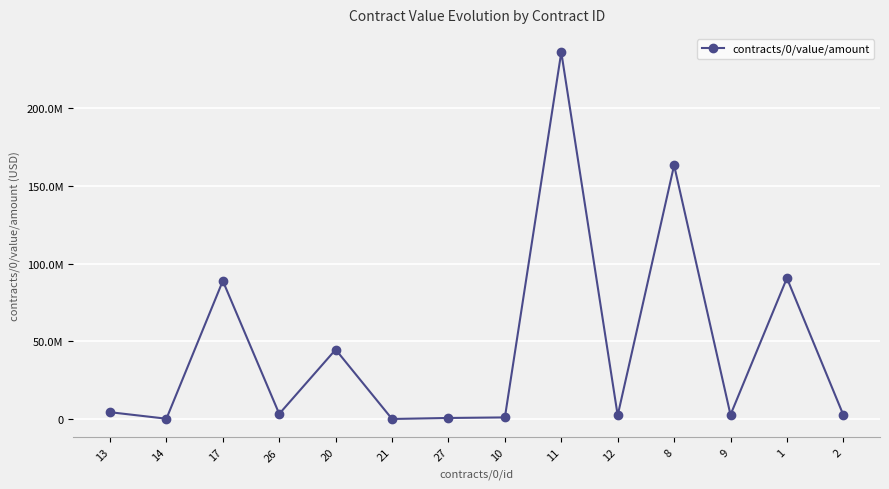

Is it true that the value at 13 is 4358740.6?

True